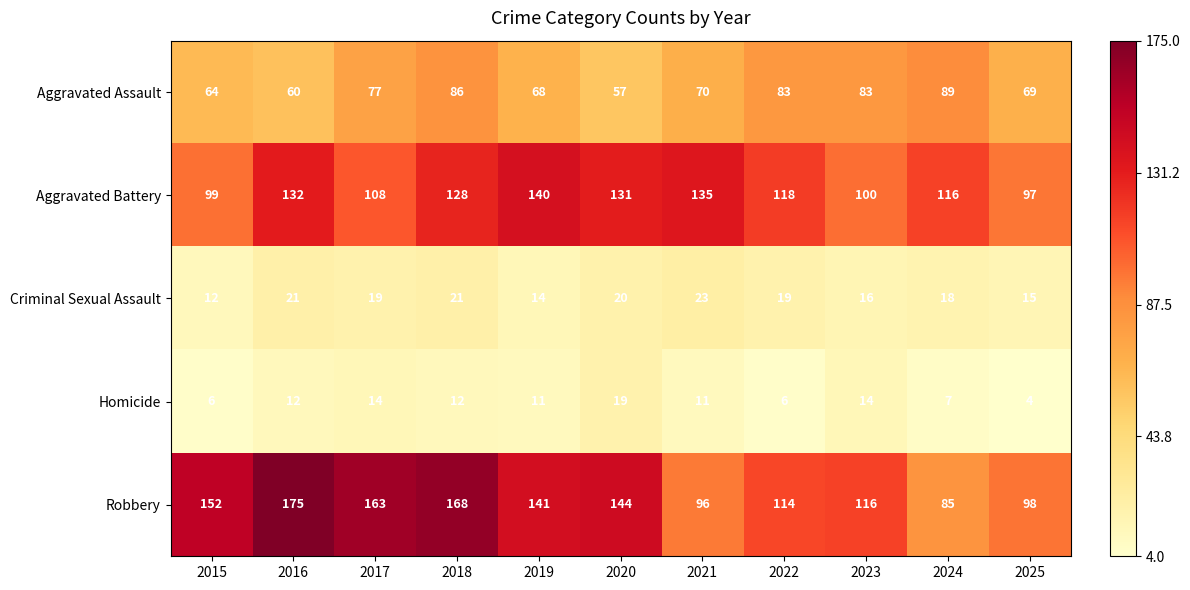

What is the difference between the highest and lowest values at 2020?

125